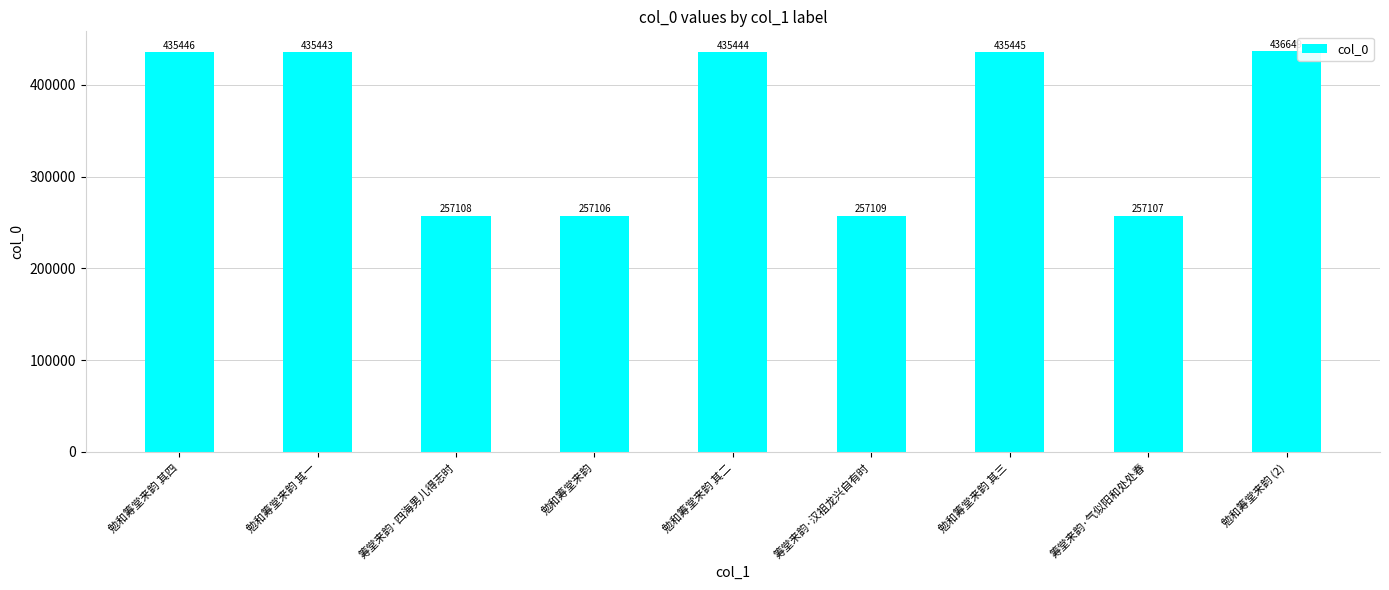

What is the smallest value displayed?

257106